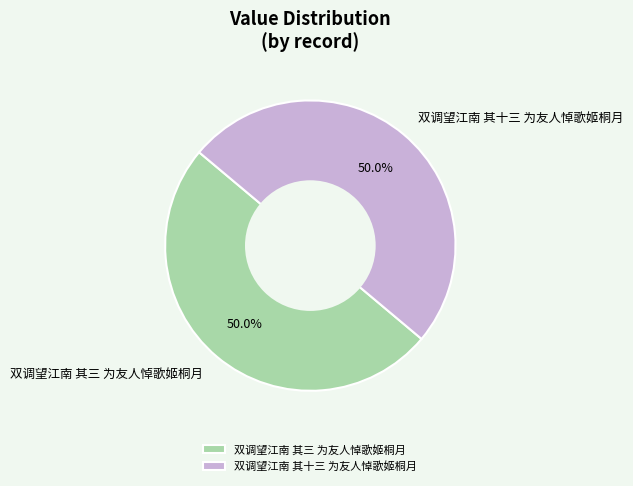

The 双调望江南 其三 为友人悼歌姬桐月 slice represents 50% of the pie. True or false?

True